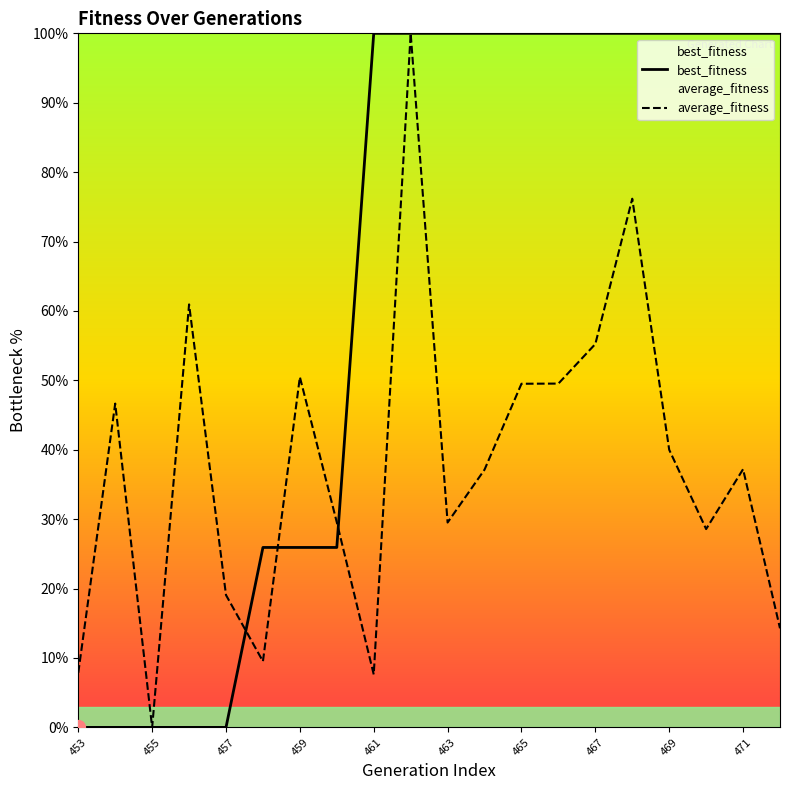

The value of best_fitness at 455 is 46.7. True or false?

False